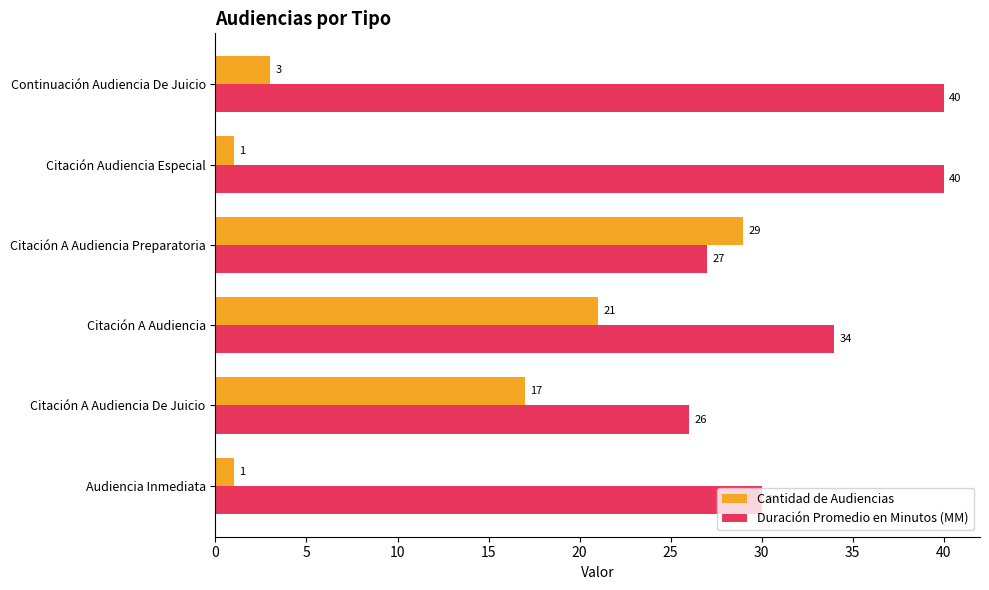

Read the Duración Promedio en Minutos (MM) value at Citación A Audiencia Preparatoria.

27